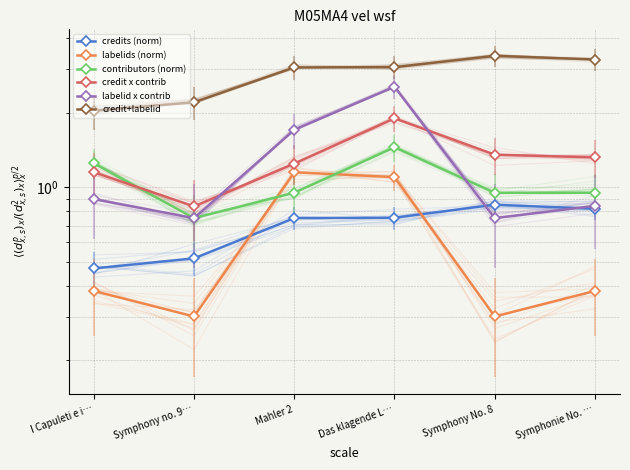

The value of credit x contrib at I Capuleti e i… is 1.2. True or false?

True